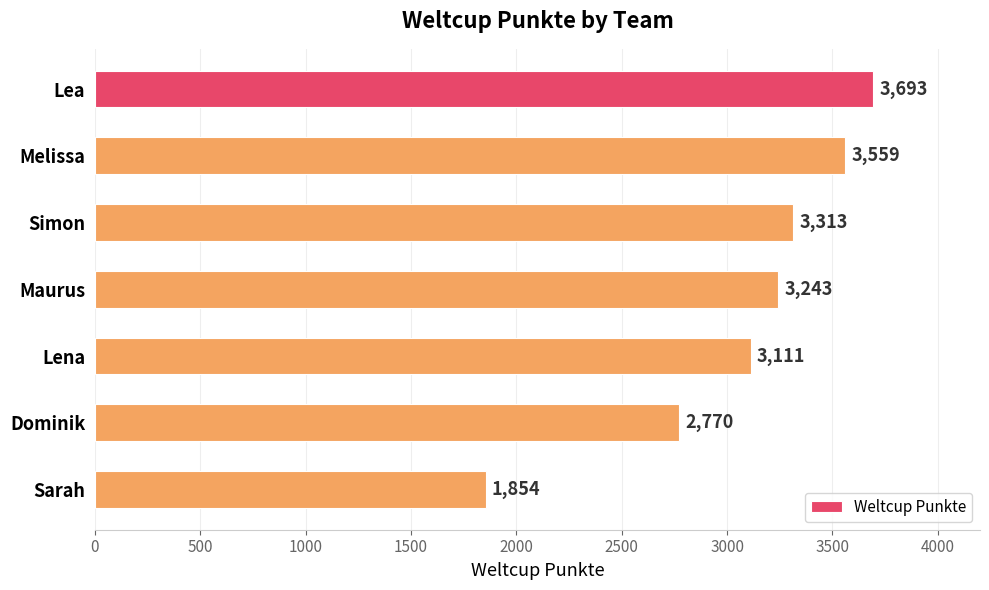

Rank the categories by value from lowest to highest.

Sarah, Dominik, Lena, Maurus, Simon, Melissa, Lea